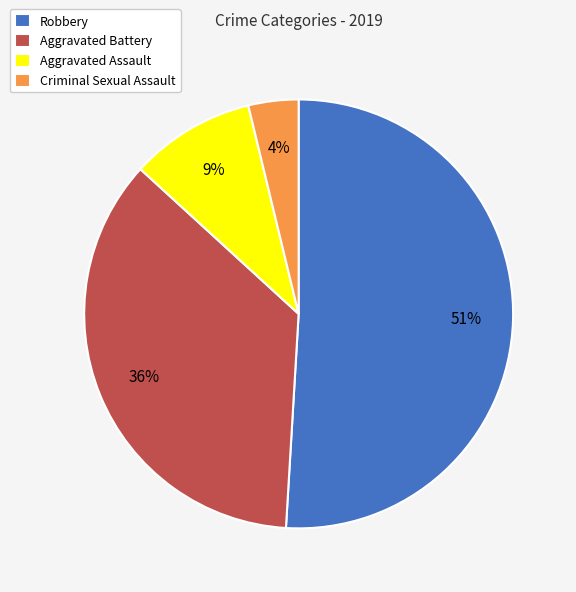

True or false: Aggravated Battery accounts for 36% of the total.

True